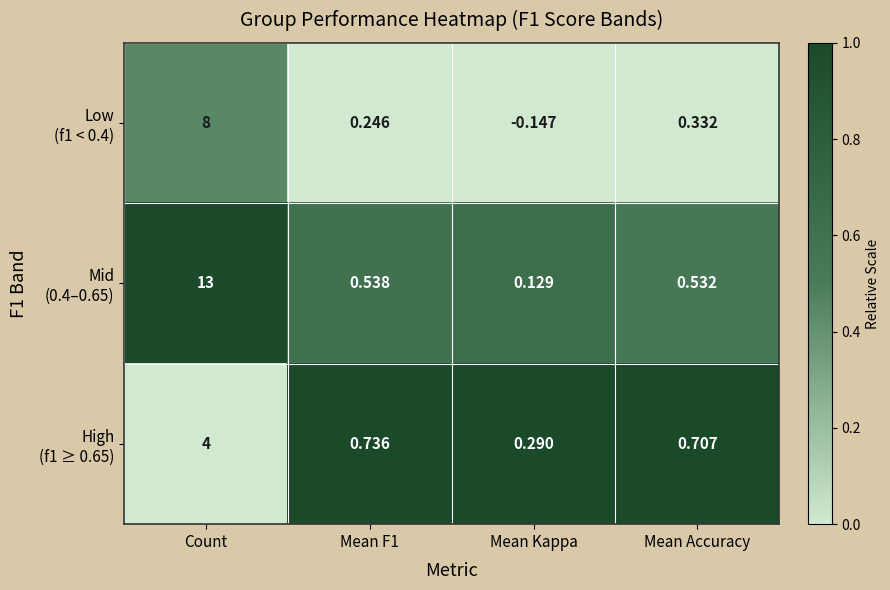

Which category has the highest value across all series?

Count